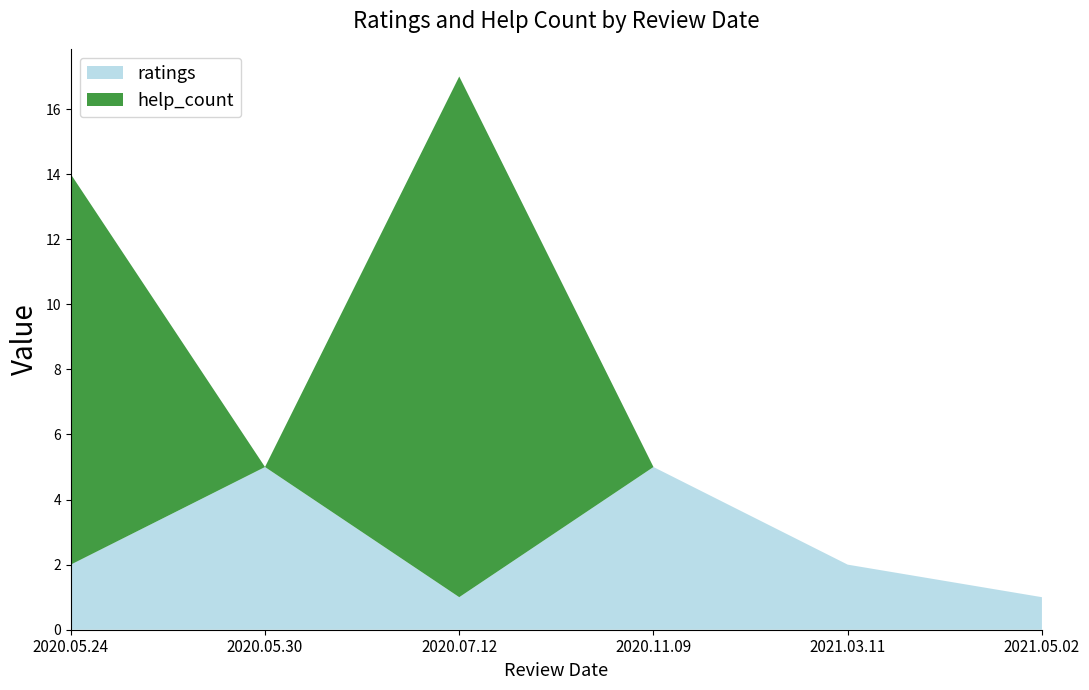

Reading left to right, list all the values displayed in this chart.

ratings: 2020.05.24=2	2020.05.30=5	2020.07.12=1	2020.11.09=5	2021.03.11=2	2021.05.02=1
help_count: 2020.05.24=12	2020.05.30=0	2020.07.12=16	2020.11.09=0	2021.03.11=0	2021.05.02=0